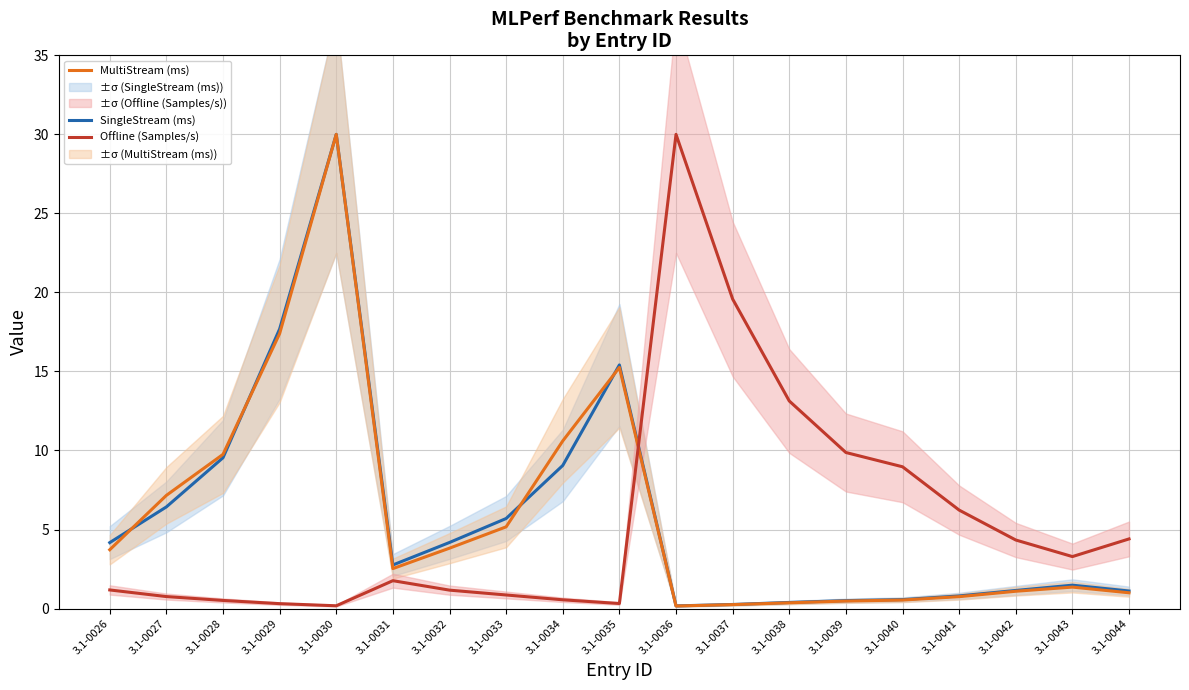

How many interior local valleys does the MultiStream (ms) series have?

2